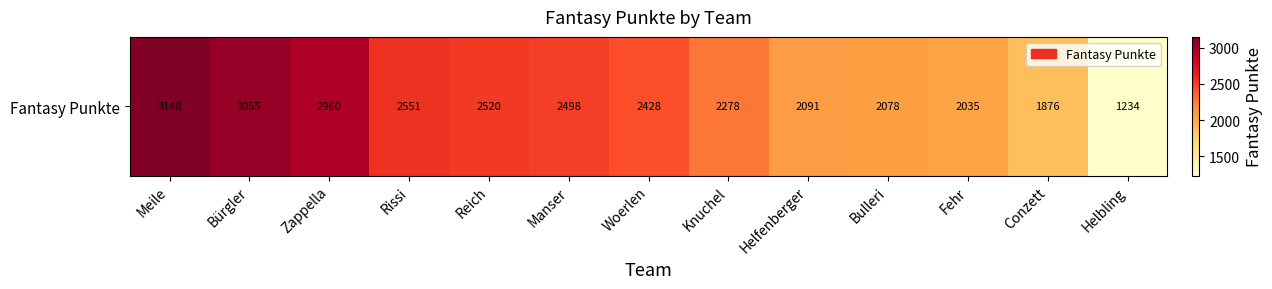

What is the smallest value displayed?

1234